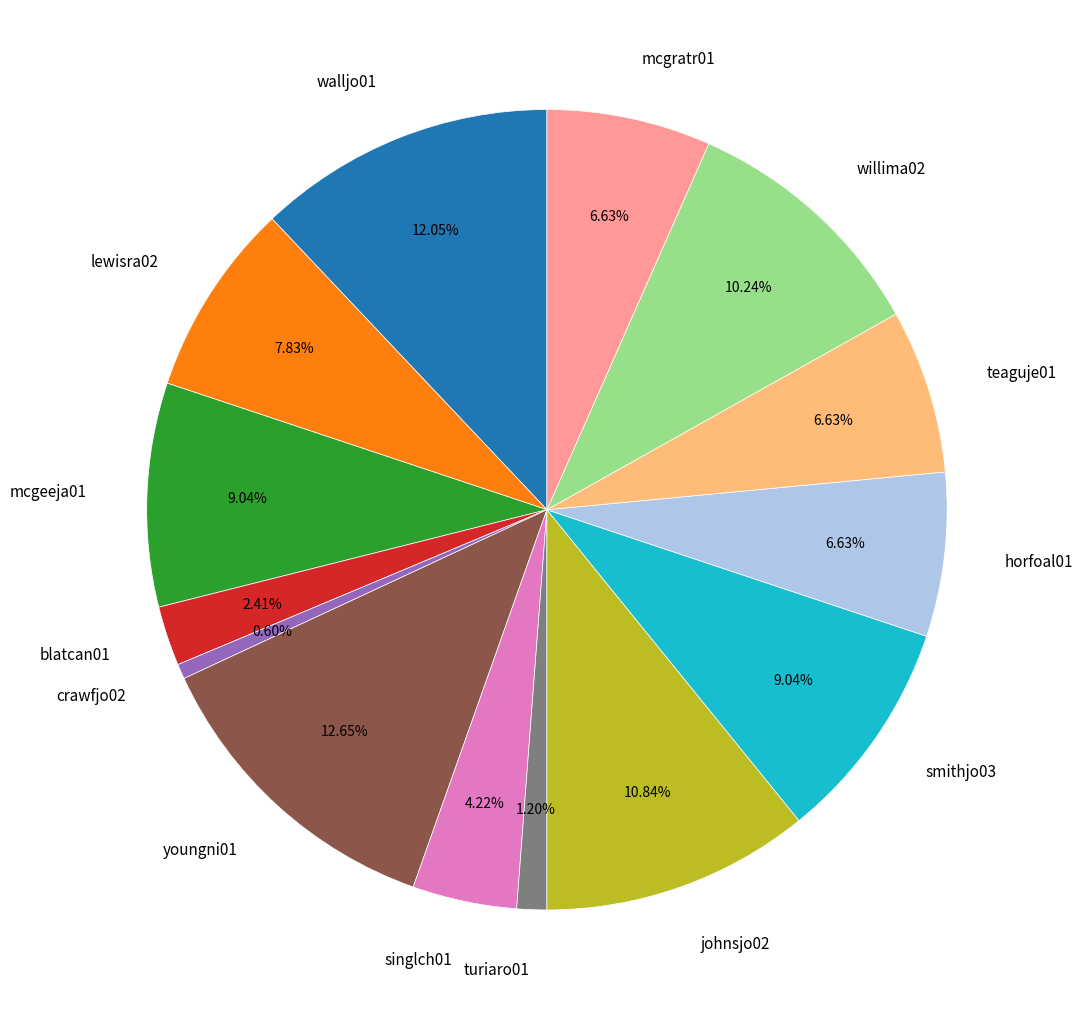

How many segments does this pie chart have?

14